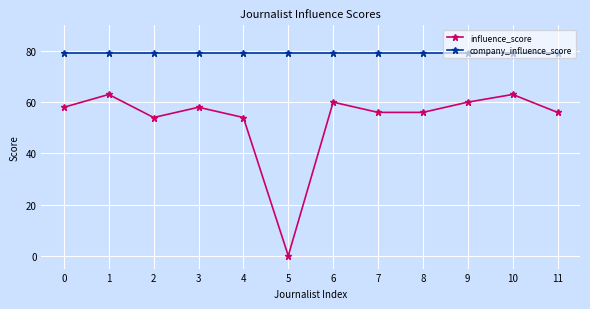

How many categories are shown in the chart?

12